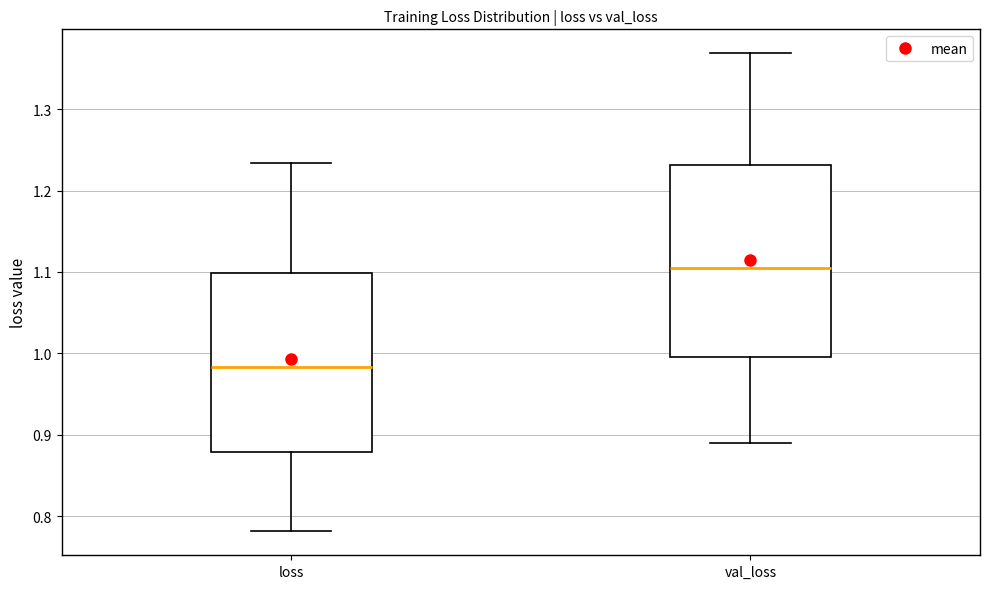

Comparing the boxes themselves (not the whiskers), which one is the tallest?

val_loss